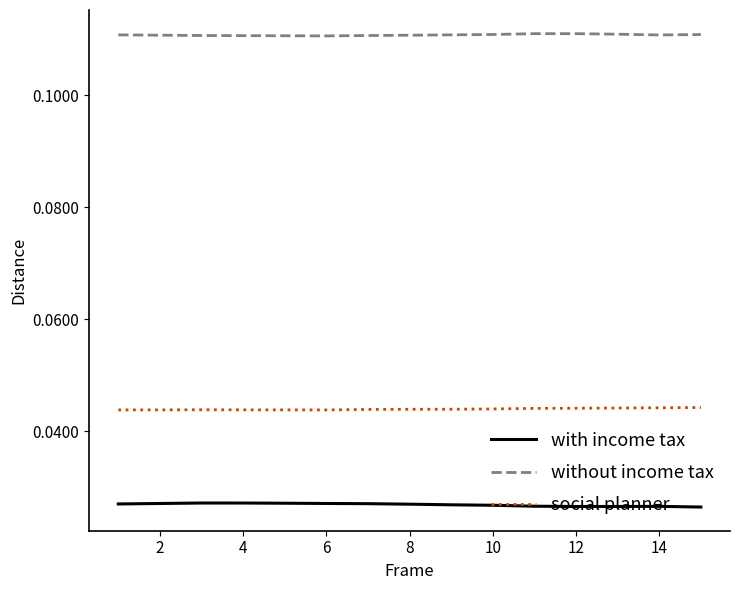

How many series are shown in this chart?

3